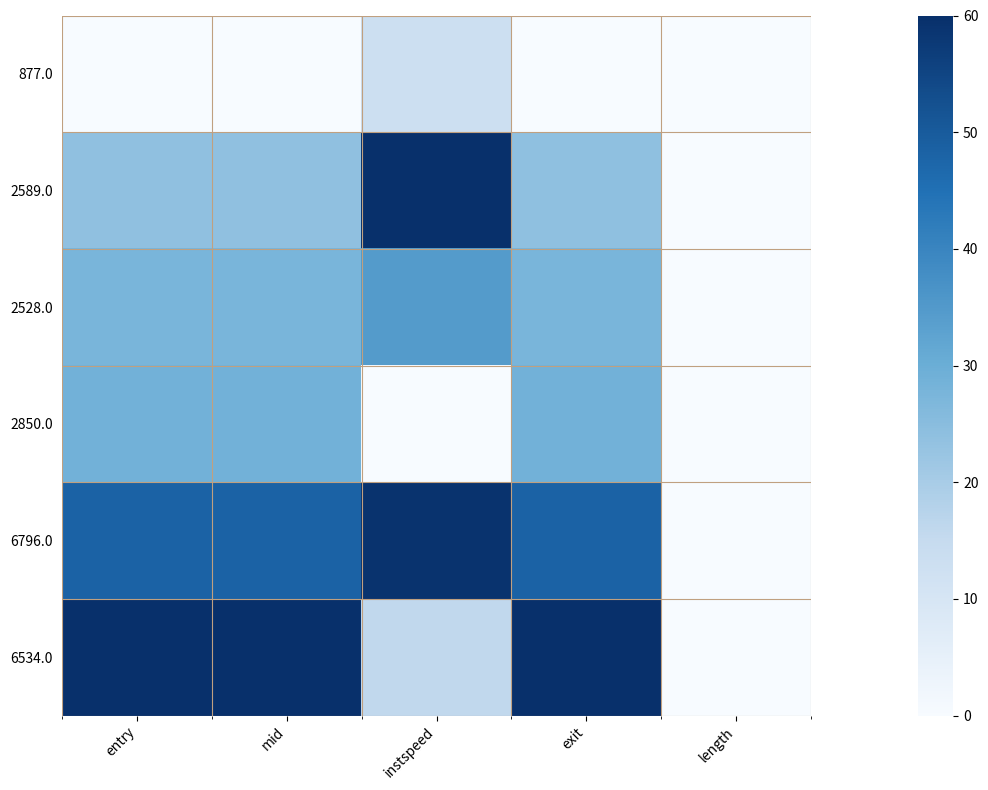

At which category is the sum across all series the highest?

exit